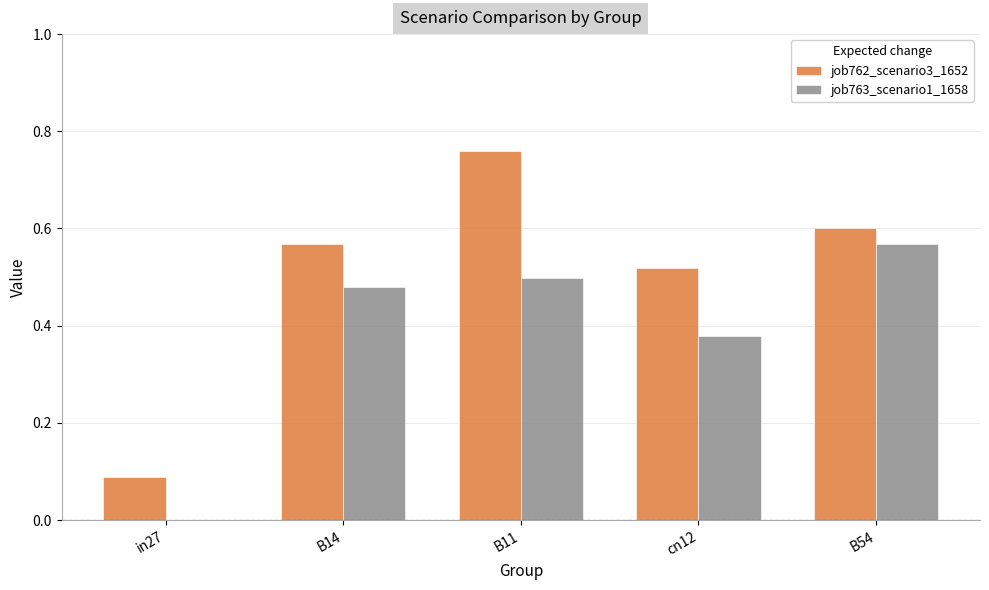

What is the total value across all series at cn12?

0.9